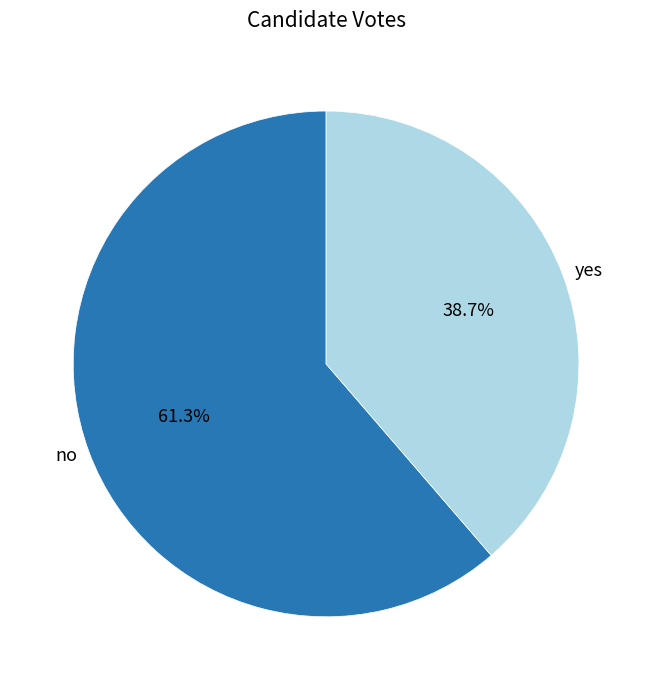

True or false: yes accounts for 39% of the total.

True